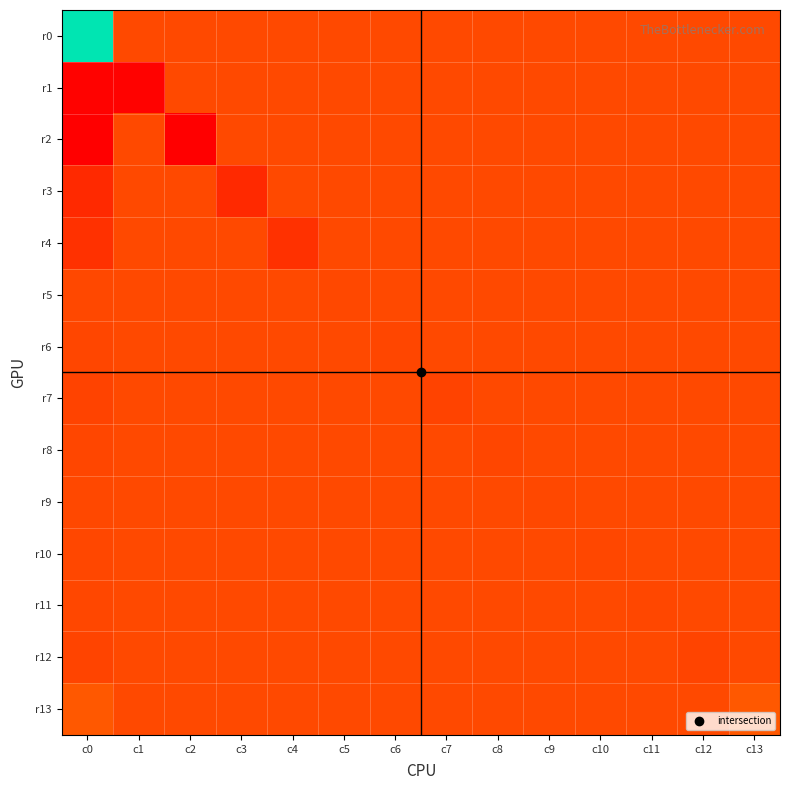

Which category has the highest value across all series?

c0